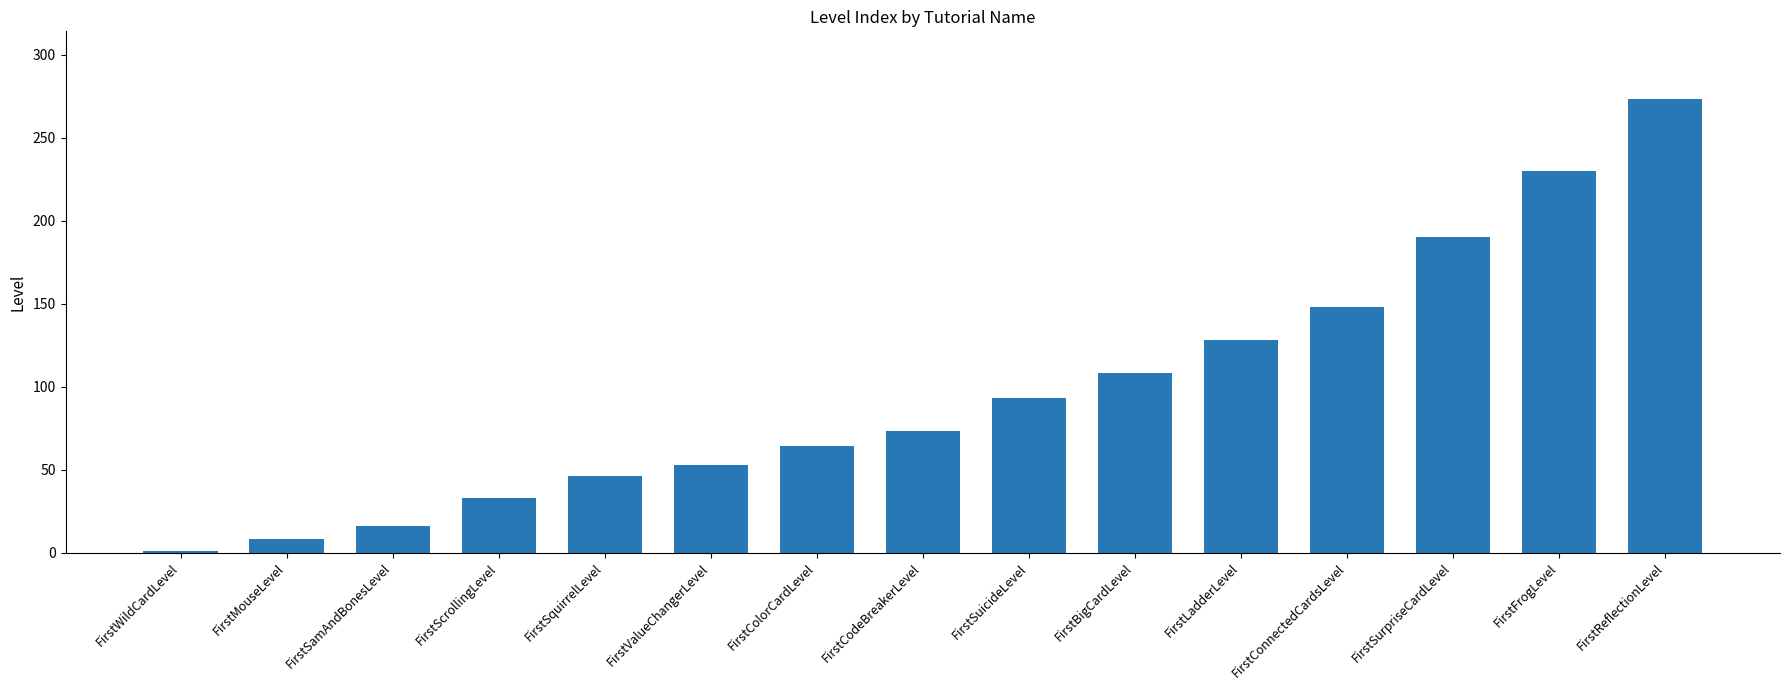

Which label corresponds to the smallest value in the chart?

FirstWildCardLevel